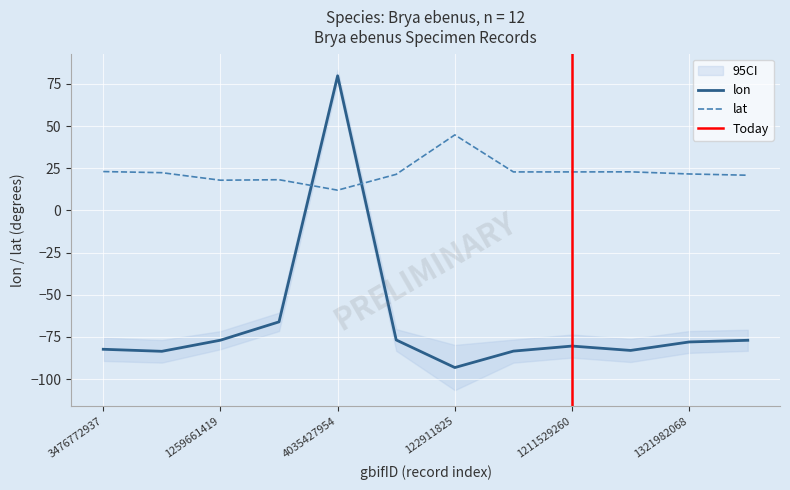

Reading left to right, extract all data points from this chart.

lon: -82.3	-83.5	-77.0	-66.1	79.8	-76.8	-93.2	-83.4	-80.4	-83.0	-78.0	-77.0
lat: 23.0	22.3	17.9	18.2	12.0	21.4	44.7	22.8	22.8	22.8	21.6	20.8